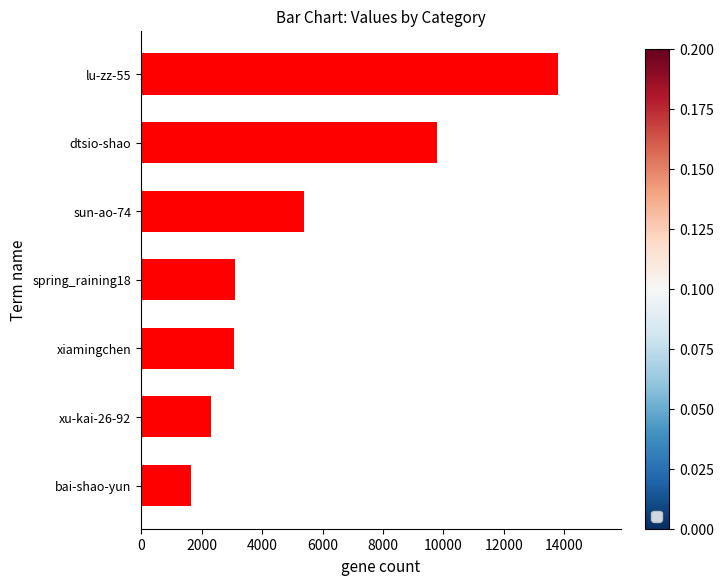

Approximately how many times larger is the value at sun-ao-74 compared to dtsio-shao?

0.5